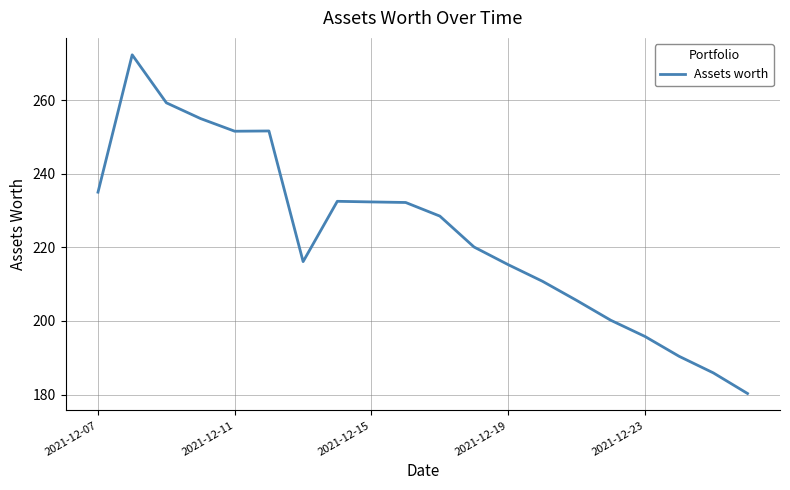

What is the greatest value displayed?

272.3